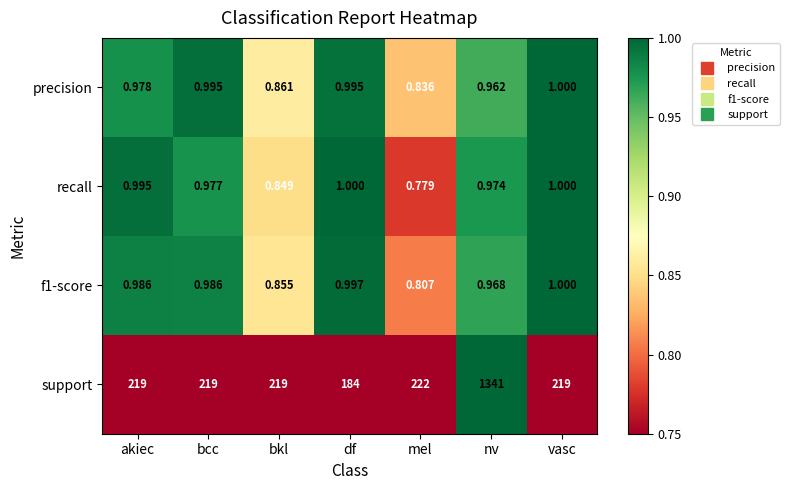

At which label is f1-score closest to 0?

mel